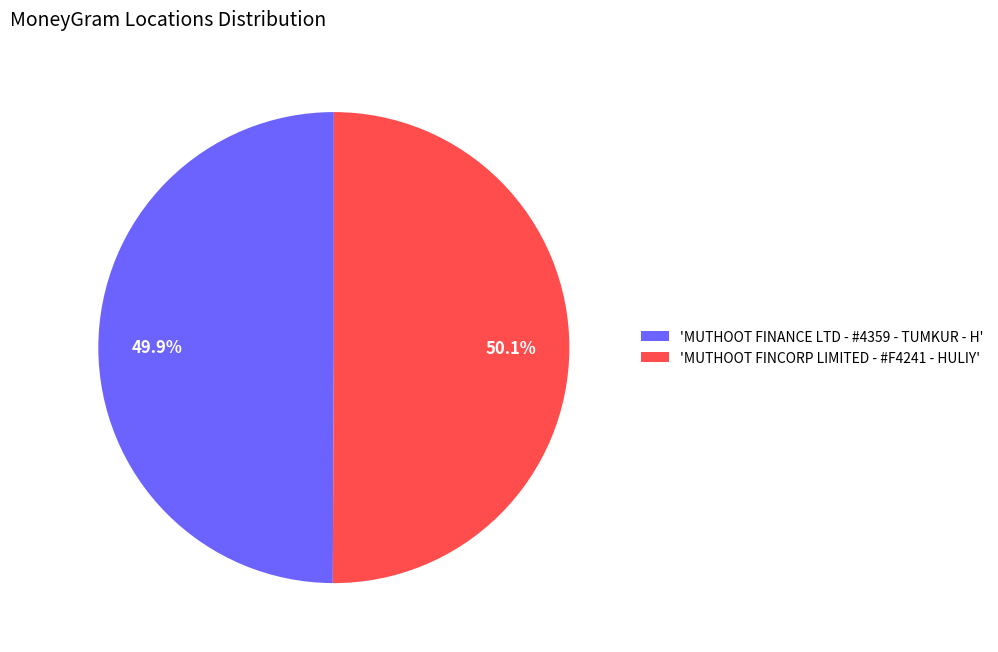

What is the ratio of the value at 'MUTHOOT FINCORP LIMITED - #F4241 - HULIY' to the value at 'MUTHOOT FINANCE LTD - #4359 - TUMKUR - H'?

1.0